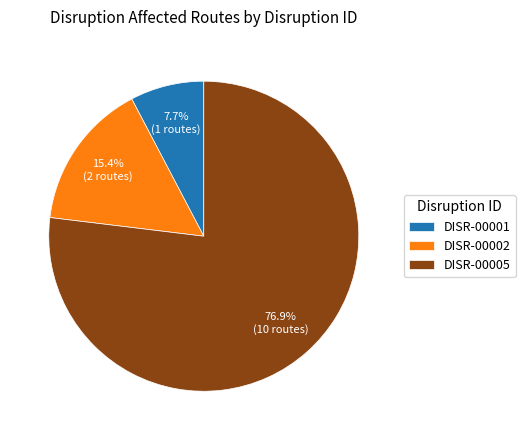

Which category has the smallest portion of the pie?

DISR-00001